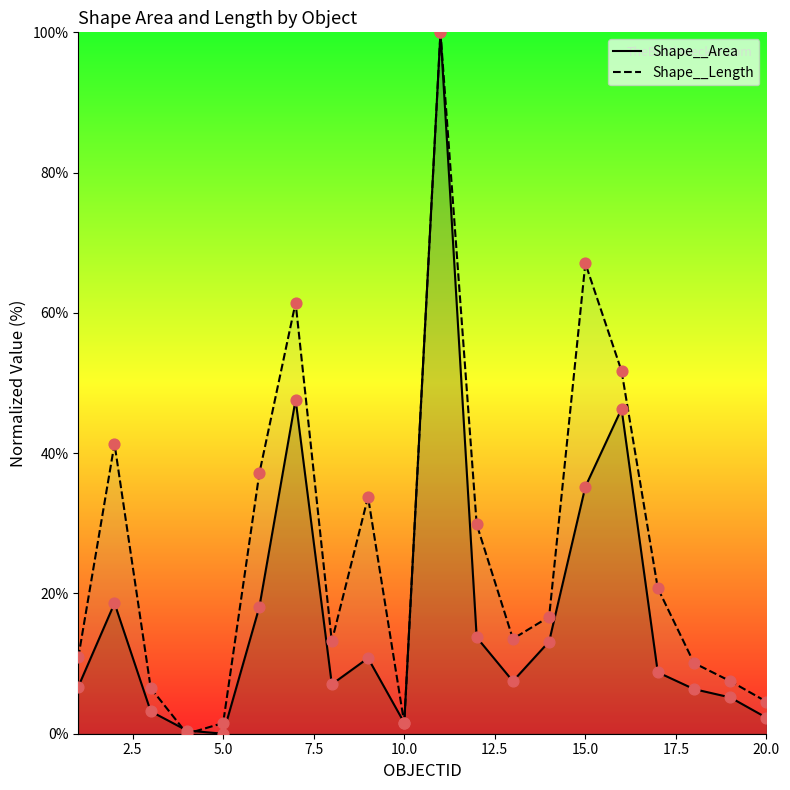

Is the value of Shape__Area at 2.5 greater than the value of Shape__Length at 10?

No